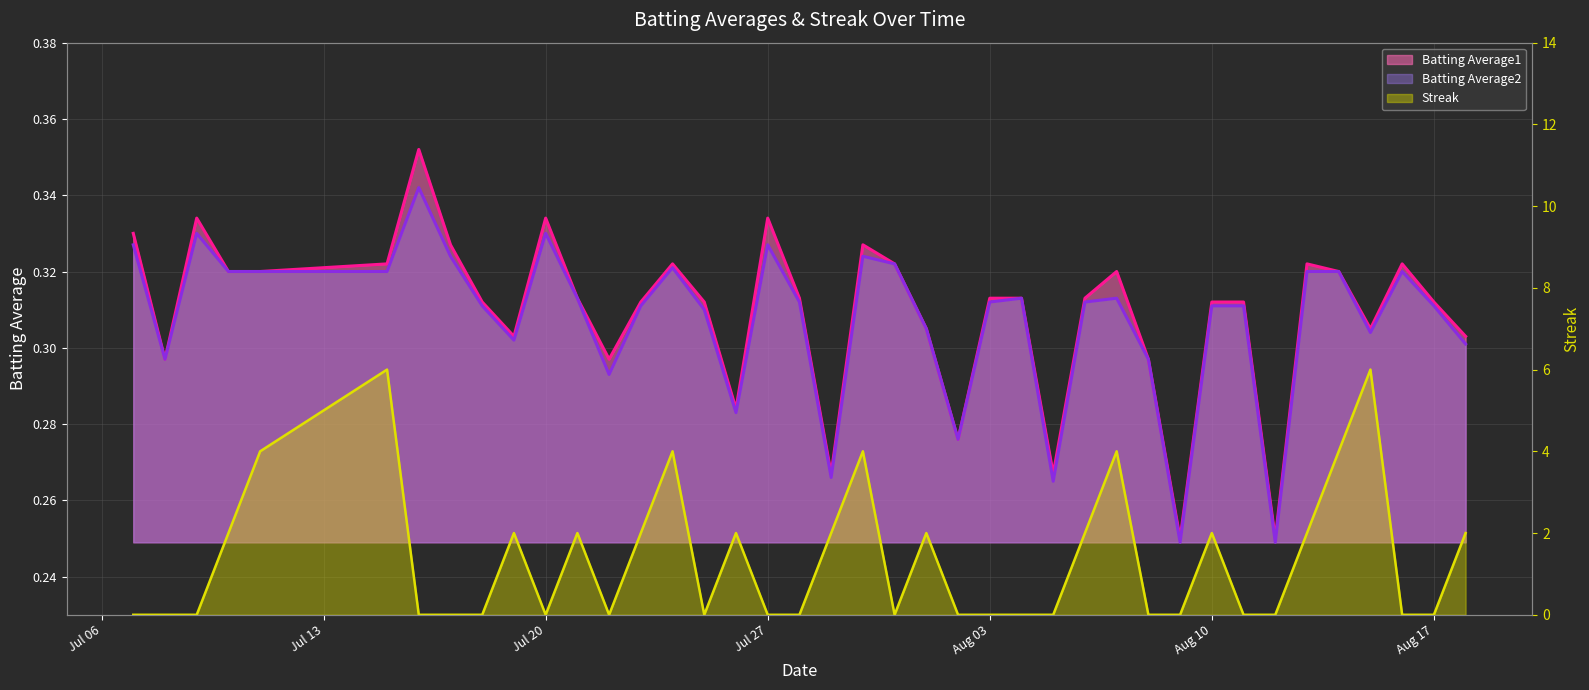

At which label does Batting Average1 reach its peak?

2010-07-16